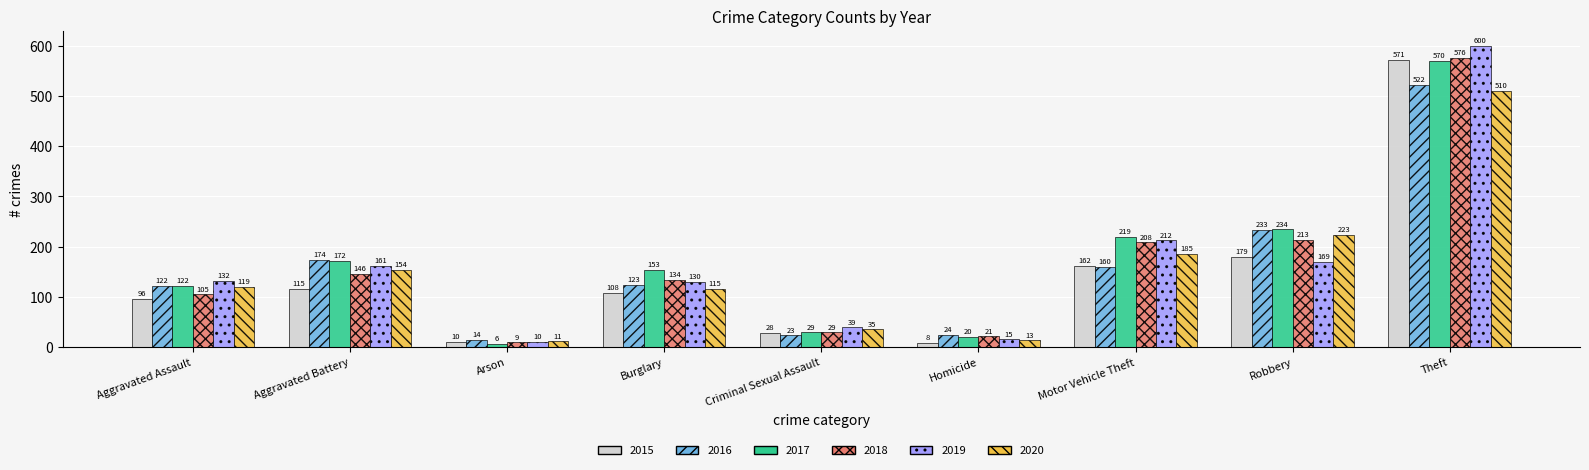

List the labels in order of 2020 value, largest first.

Theft, Robbery, Motor Vehicle Theft, Aggravated Battery, Aggravated Assault, Burglary, Criminal Sexual Assault, Homicide, Arson